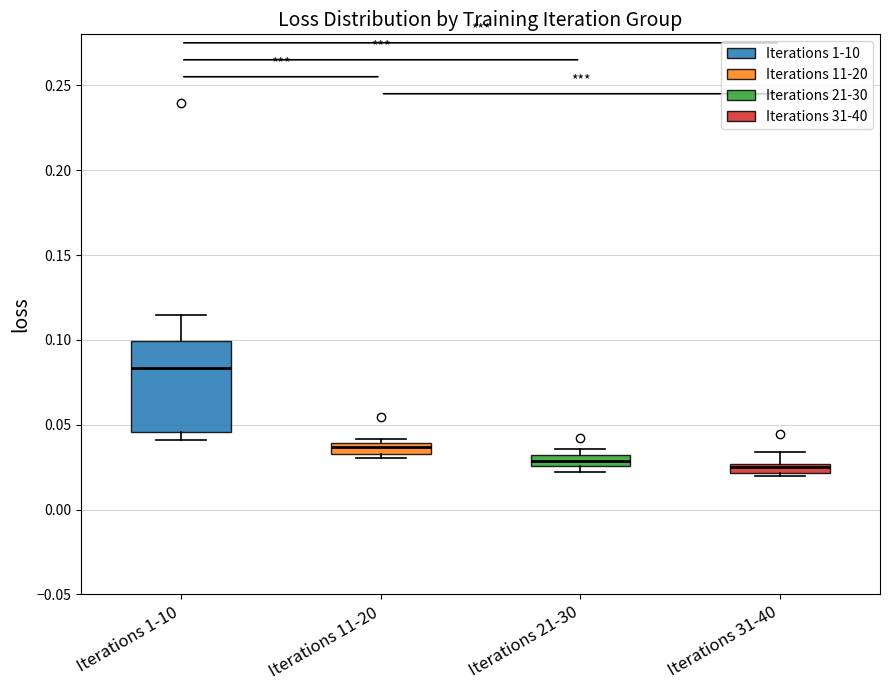

Which box's median line is the highest?

Iterations 1-10